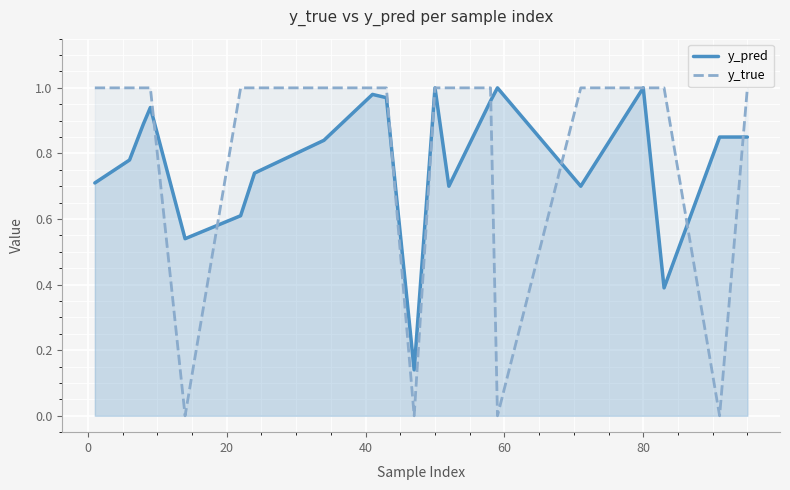

What are all the series names shown in the legend?

y_pred, y_true